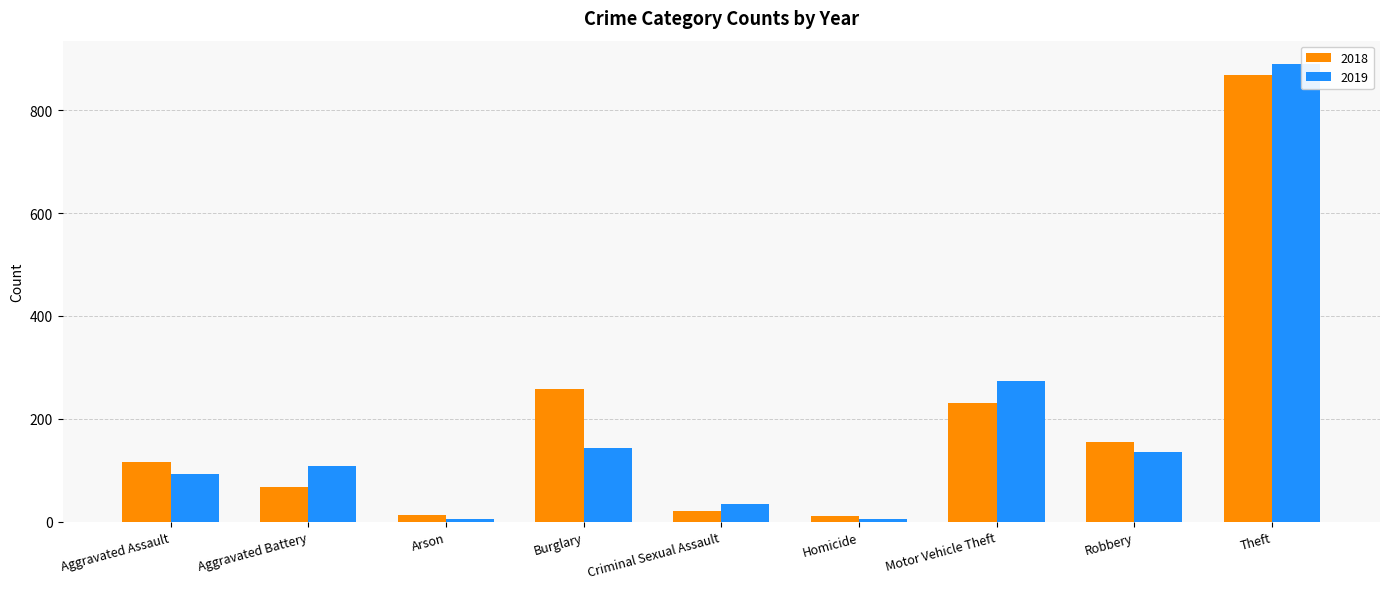

Which series has the largest range (max minus min)?

2019